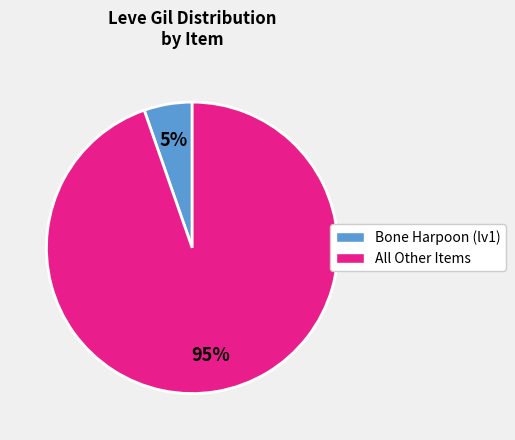

Is there any slice that represents more than half of the pie?

Yes